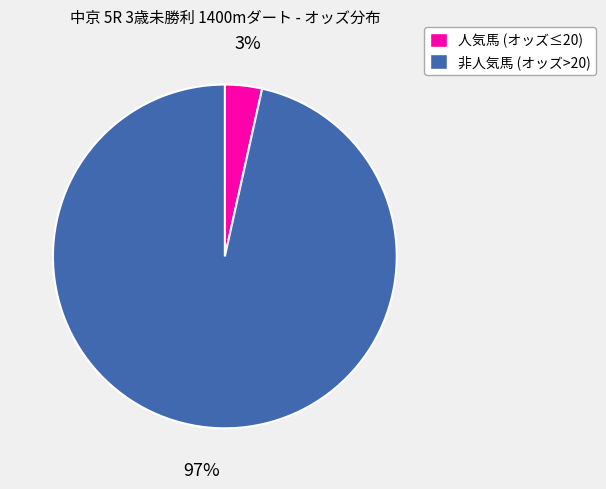

To the nearest percent, what is the average slice percentage?

50%